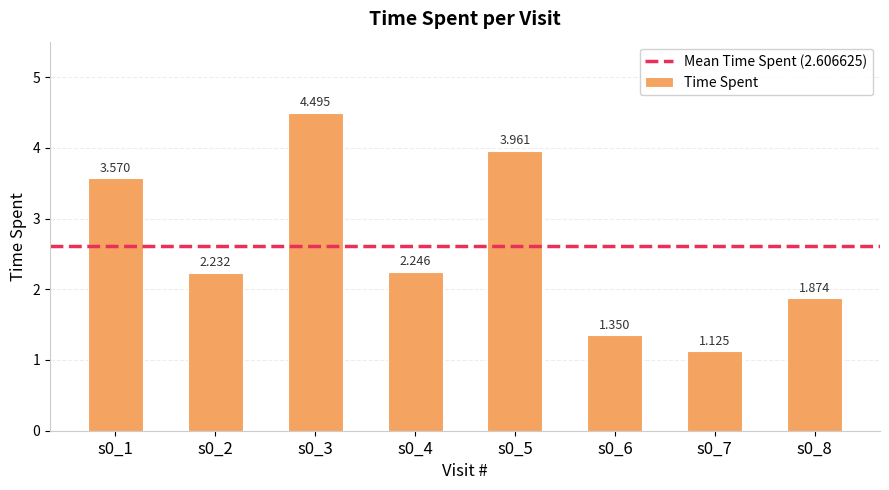

How many data points does each series have?

8